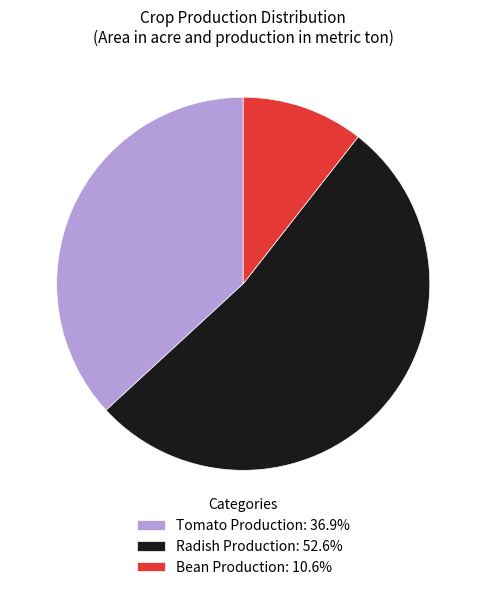

Is there any slice that represents more than half of the pie?

Yes